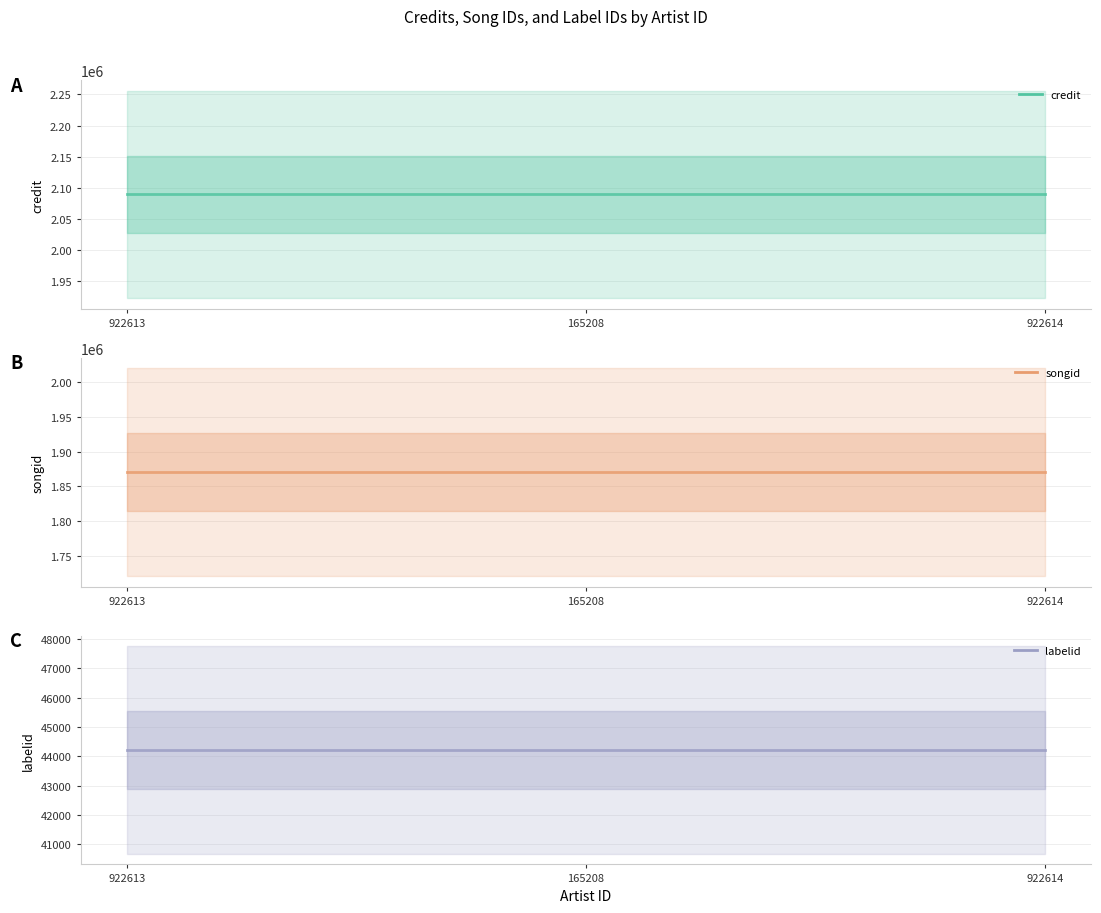

At which category does the chart reach its peak across all series?

922613